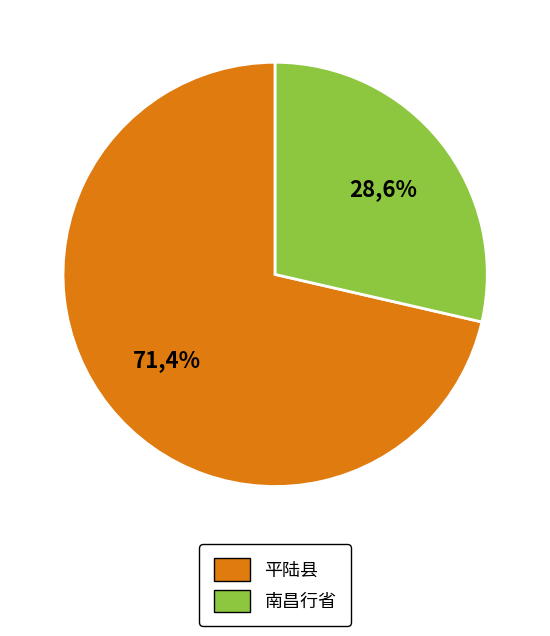

True or false: 南昌行省迓至驿舍同安南使宴于省参参政京口滕弘有诗次韵答之 accounts for 29% of the total.

True